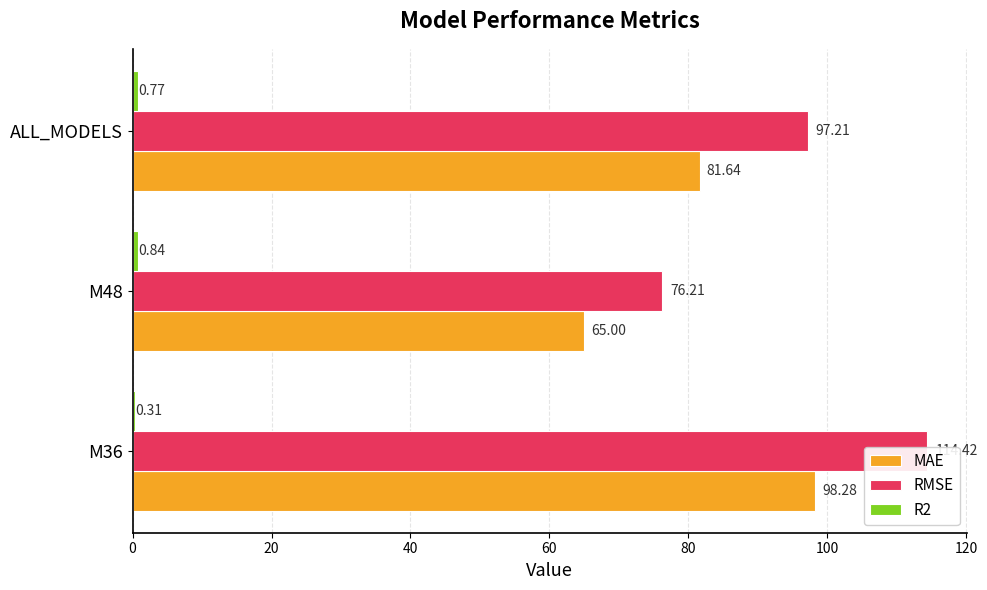

Rank the series at ALL_MODELS from highest to lowest value.

RMSE, MAE, R2